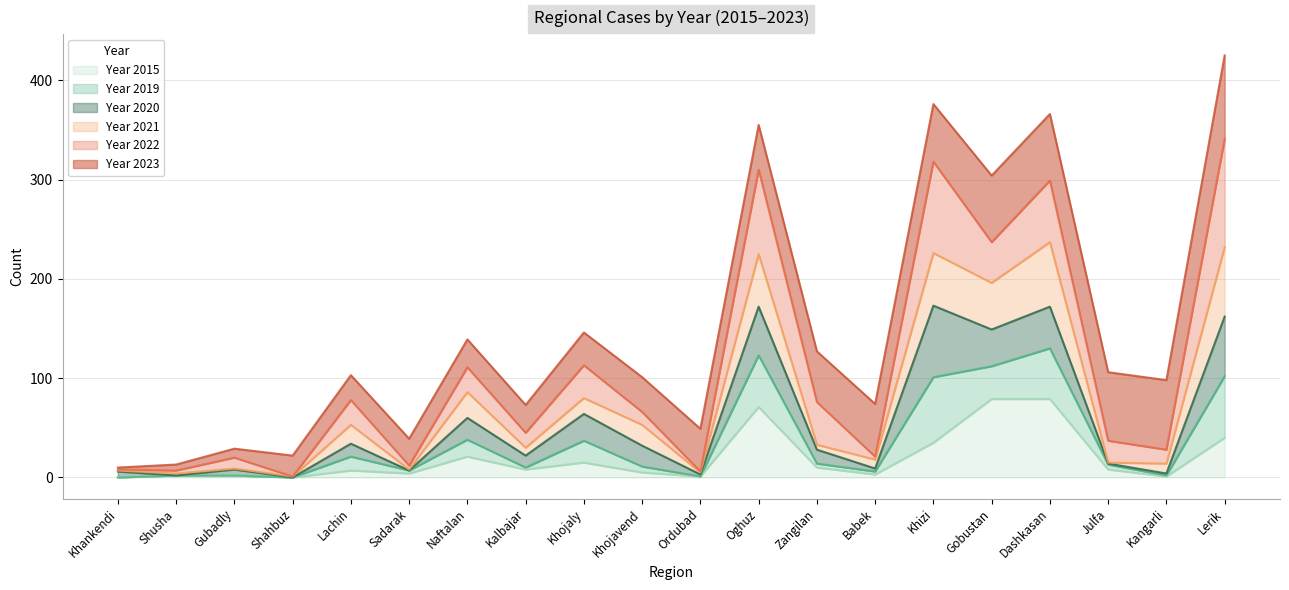

True or false: year_2019 and year_2015 cross at least once.

False